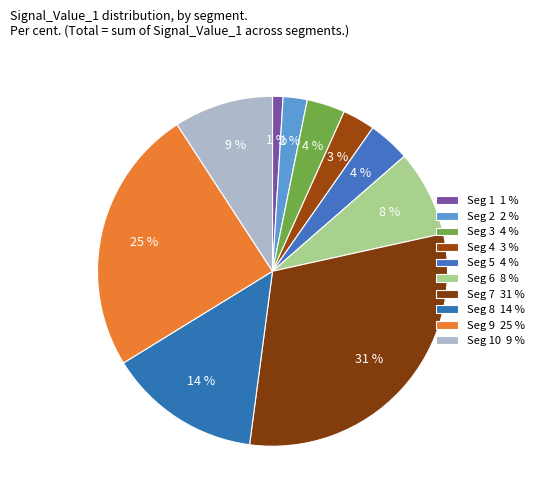

How many slices are in this pie chart?

10